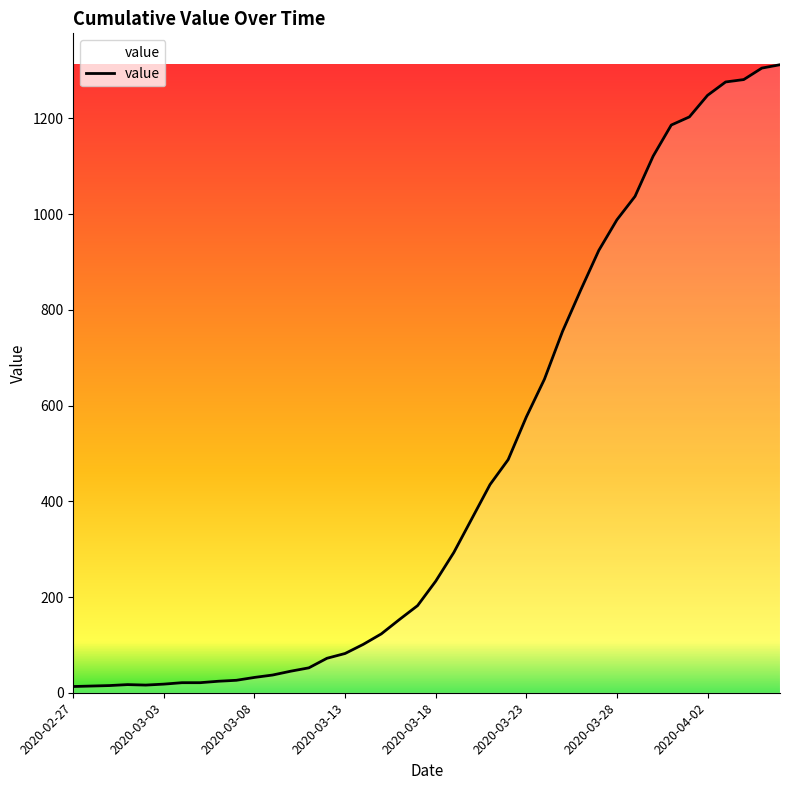

What is the greatest value displayed?

1312